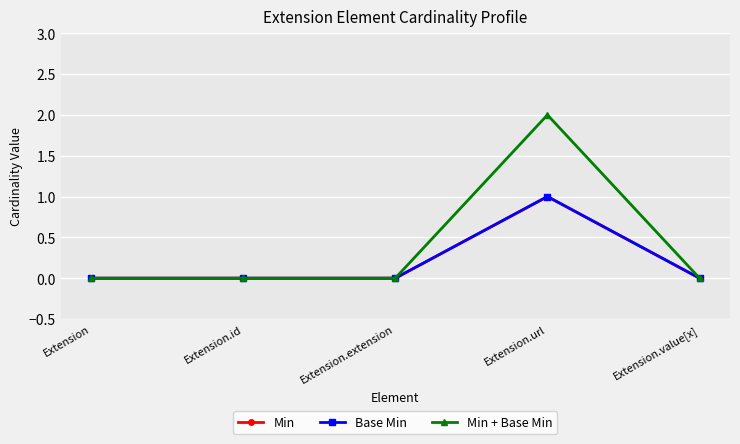

Does the chart have visible grid lines?

Yes